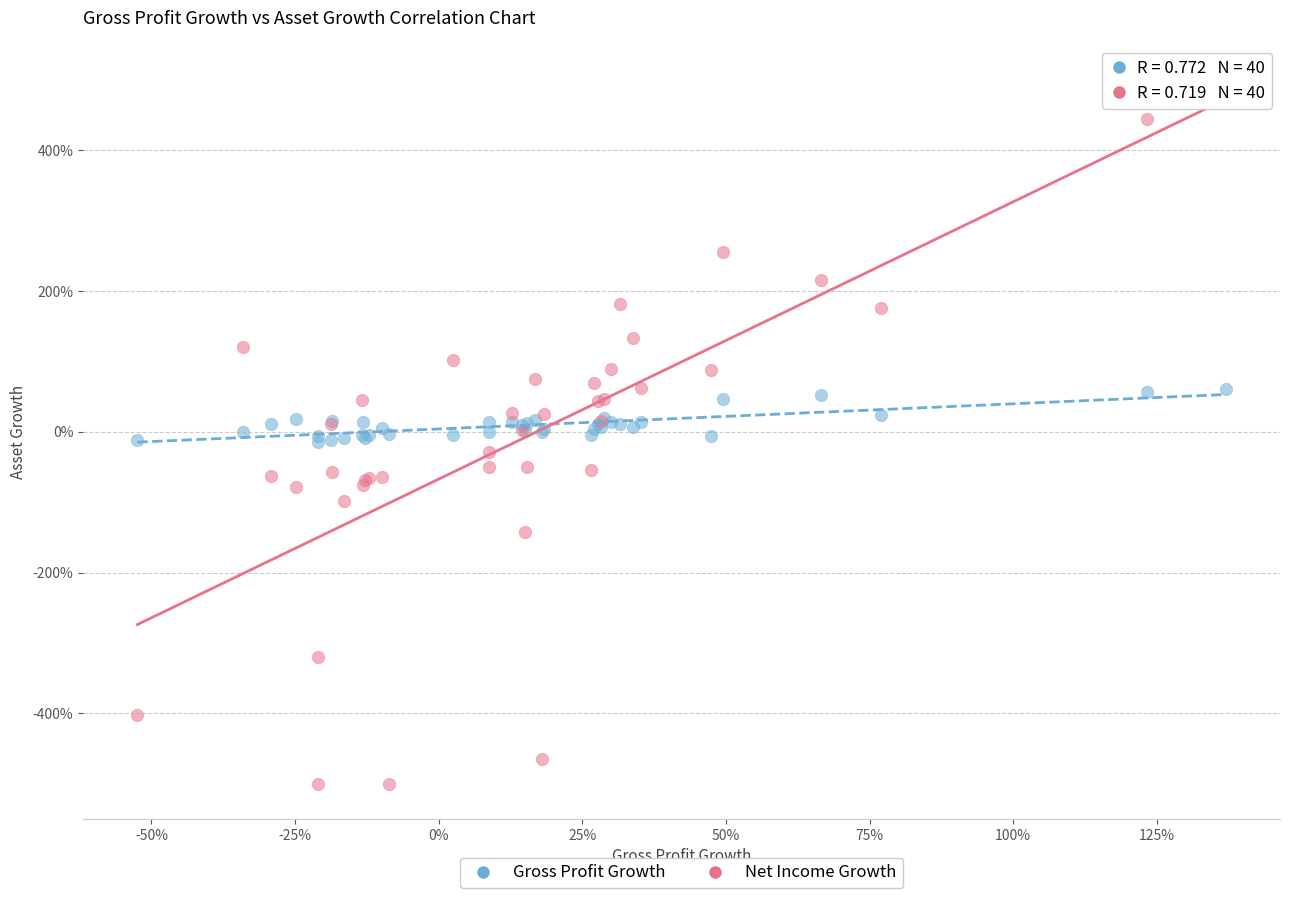

Which series reaches the maximum Y coordinate?

Net Income Growth